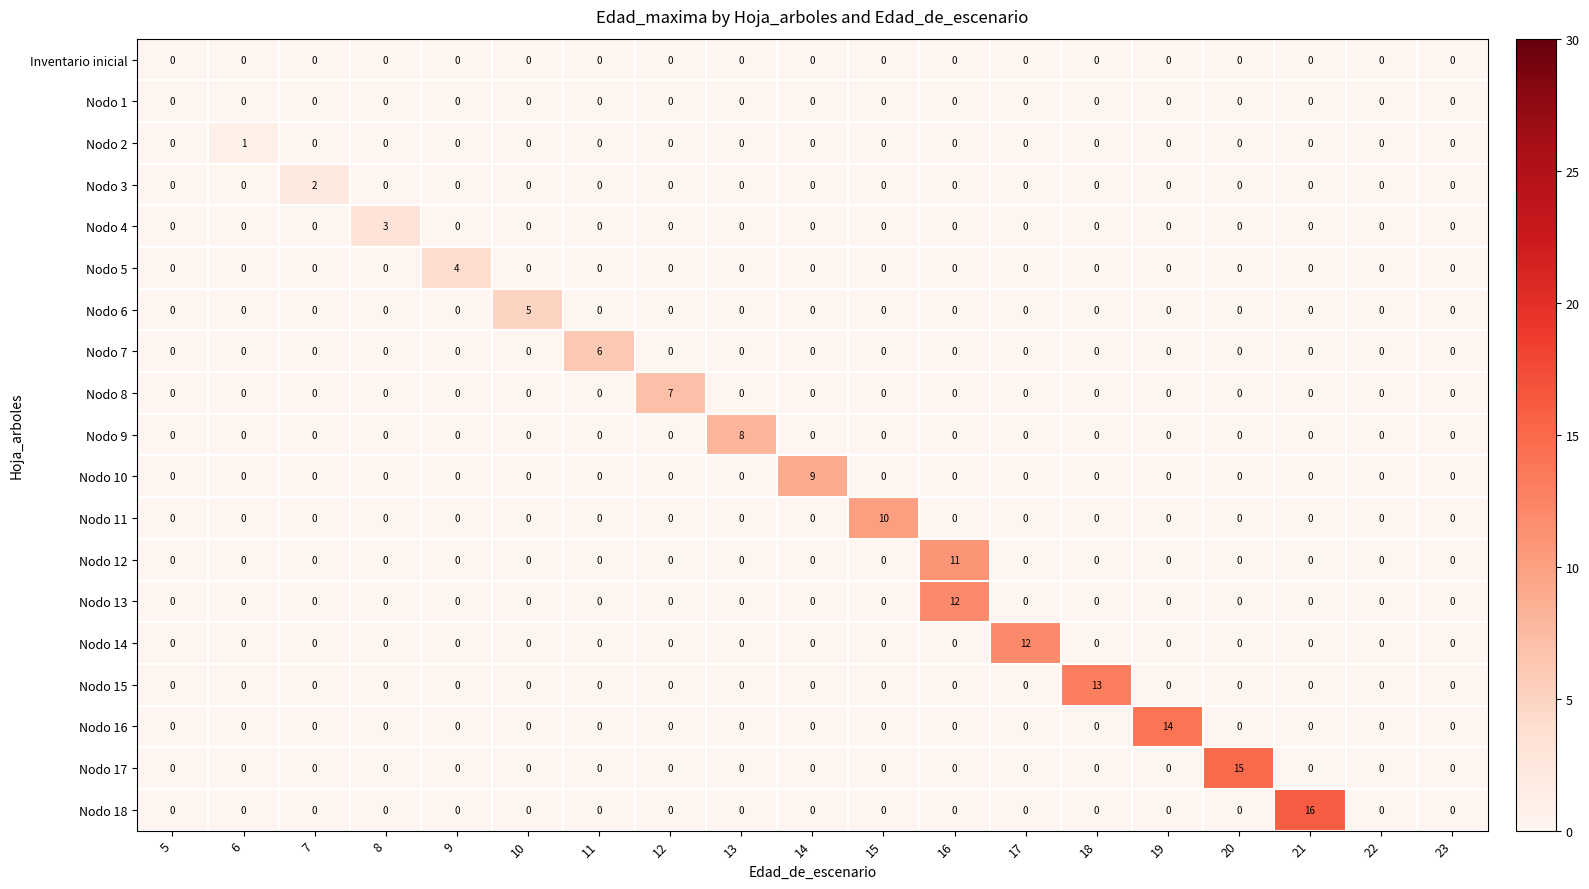

What is the difference between the maximum and minimum values in the Nodo 17 series?

15